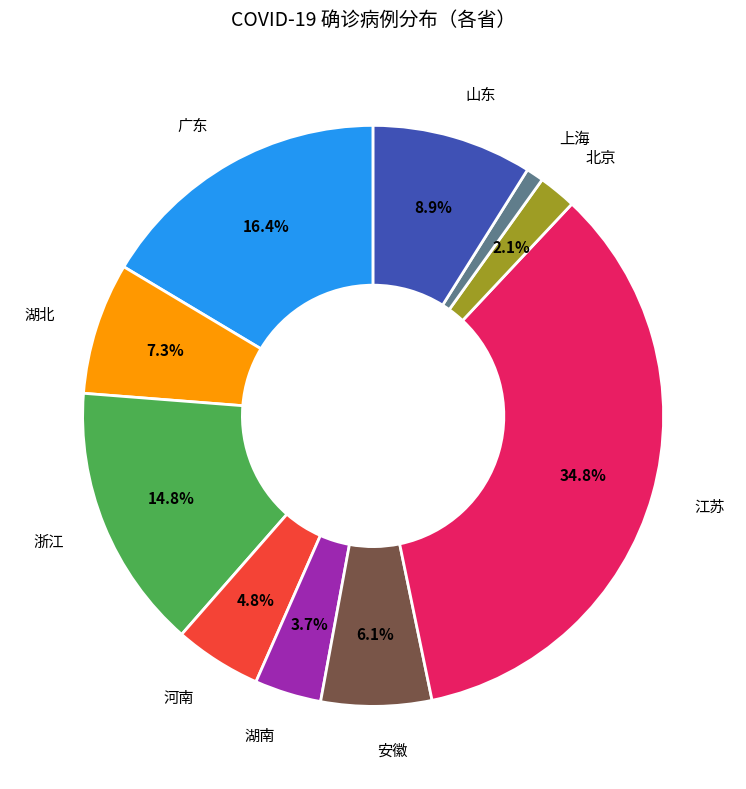

Which has a higher value, 湖南 or 河南?

河南